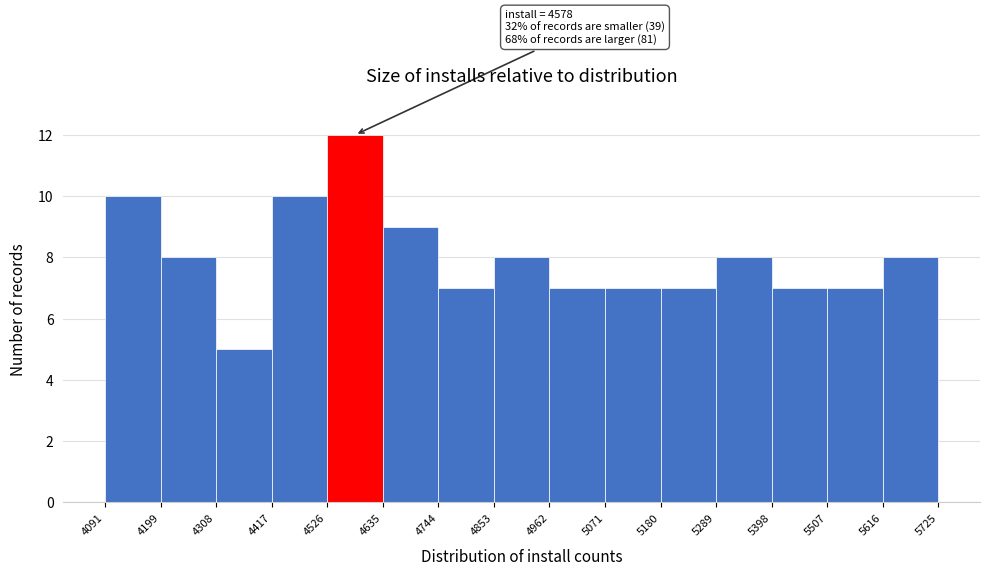

Which range on the x-axis has the tallest bar?

4526 to 4635